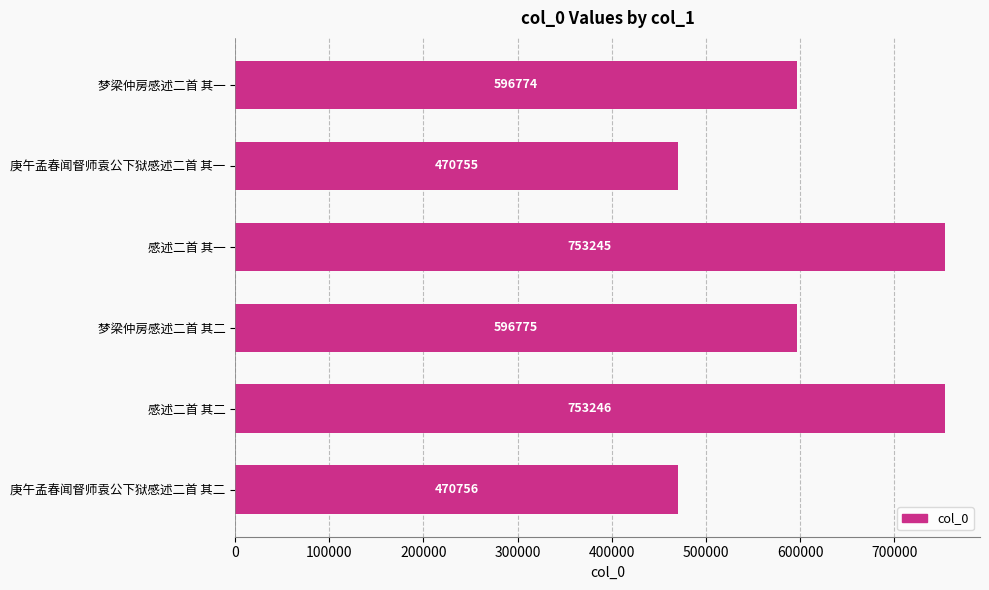

Where is the data nearest to the value 612000?

梦梁仲房感述二首 其二